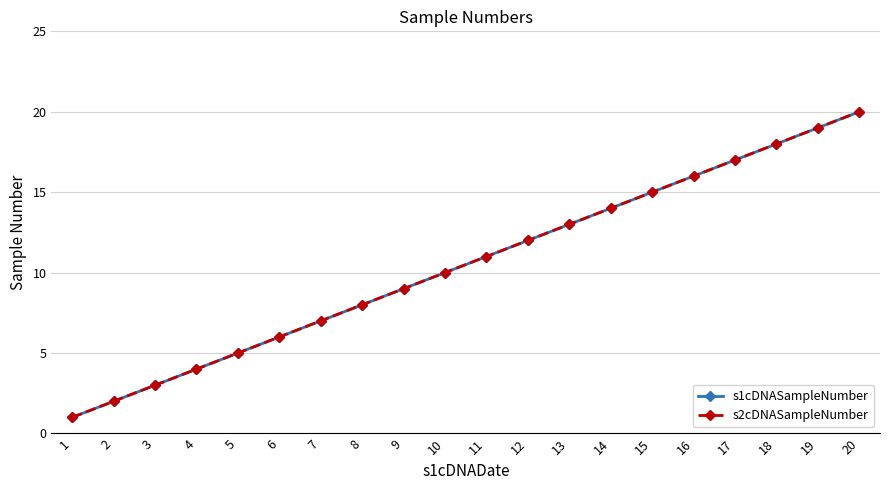

Which label corresponds to the smallest value in the chart?

1